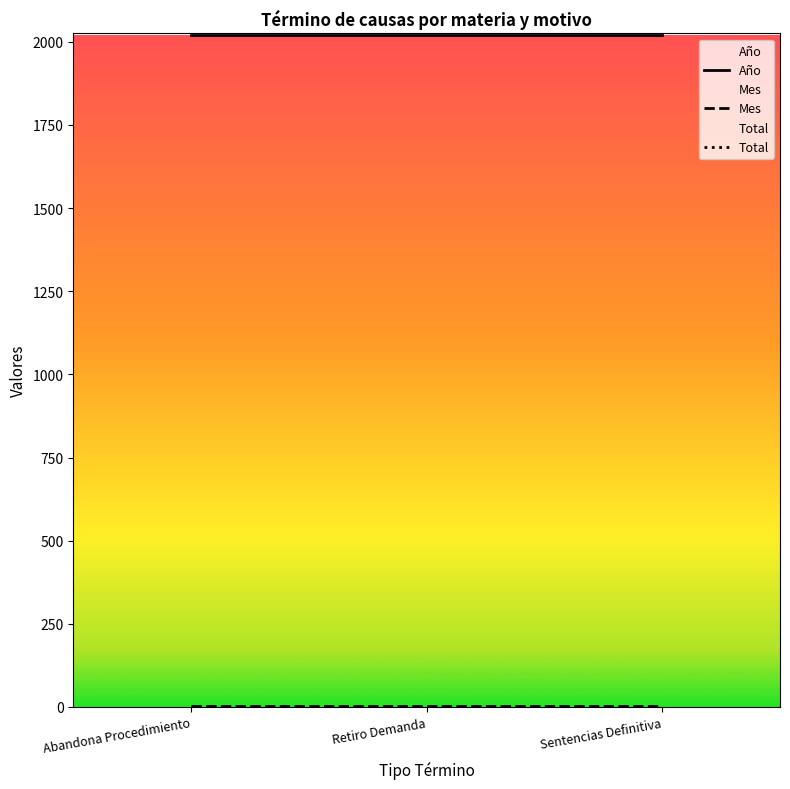

At how many categories does at least one series exceed 1008?

3